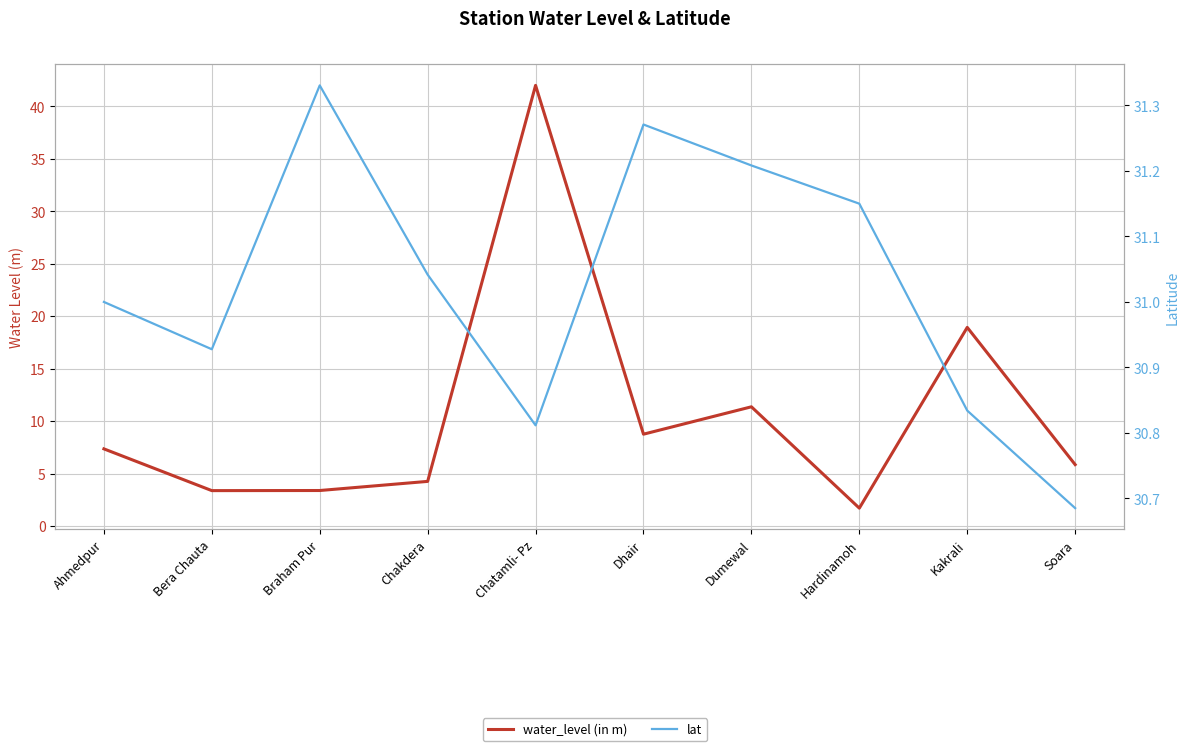

Is it true that water_level (in m) equals 4.6 at Bera Chauta?

False